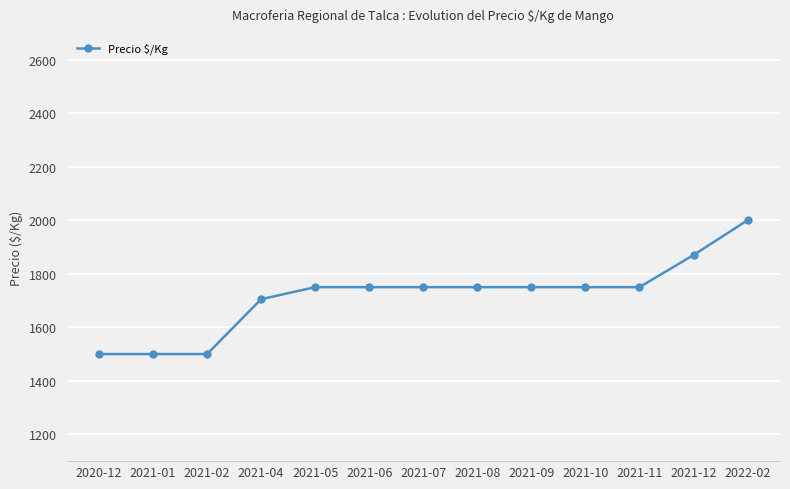

How many lines are shown in the chart?

1